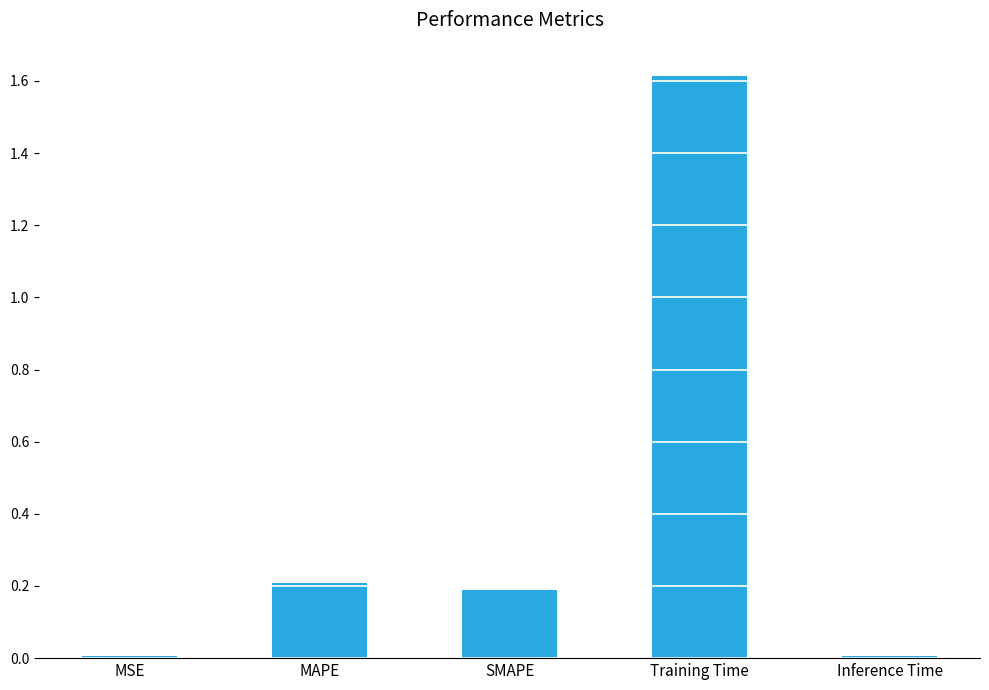

The value at MAPE is 0.0. True or false?

False